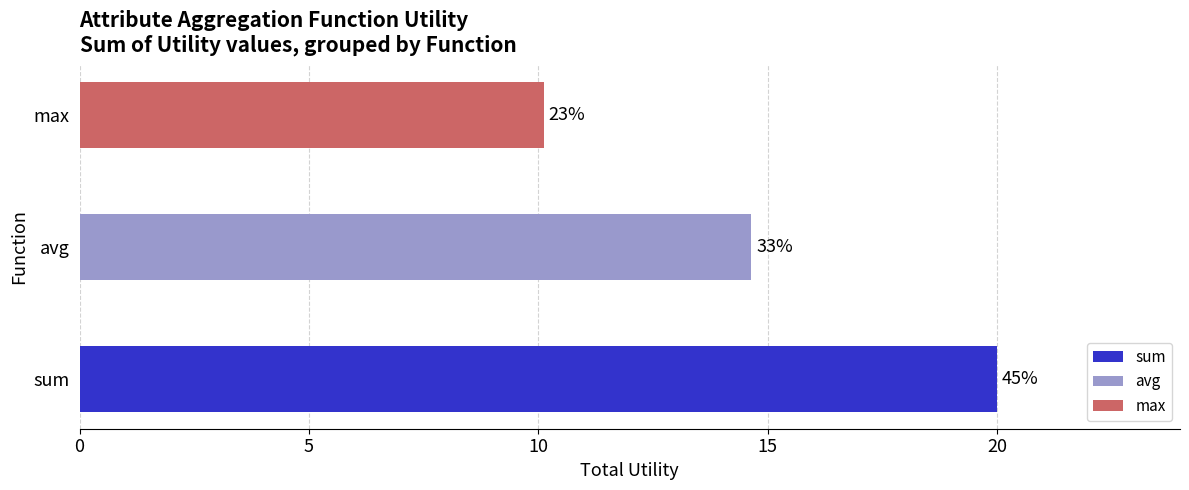

At which label is max closest to 4?

sum